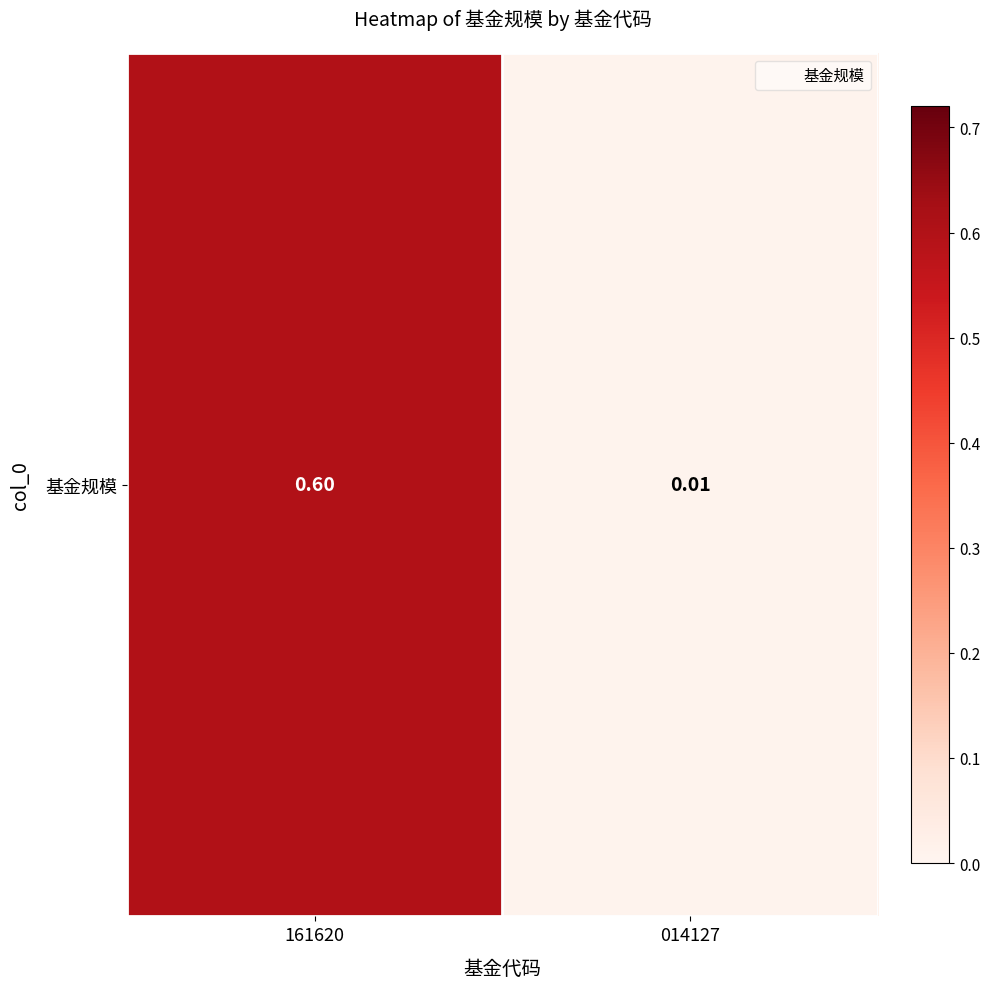

The chart shows a value of 0.4 at 161620. True or false?

False